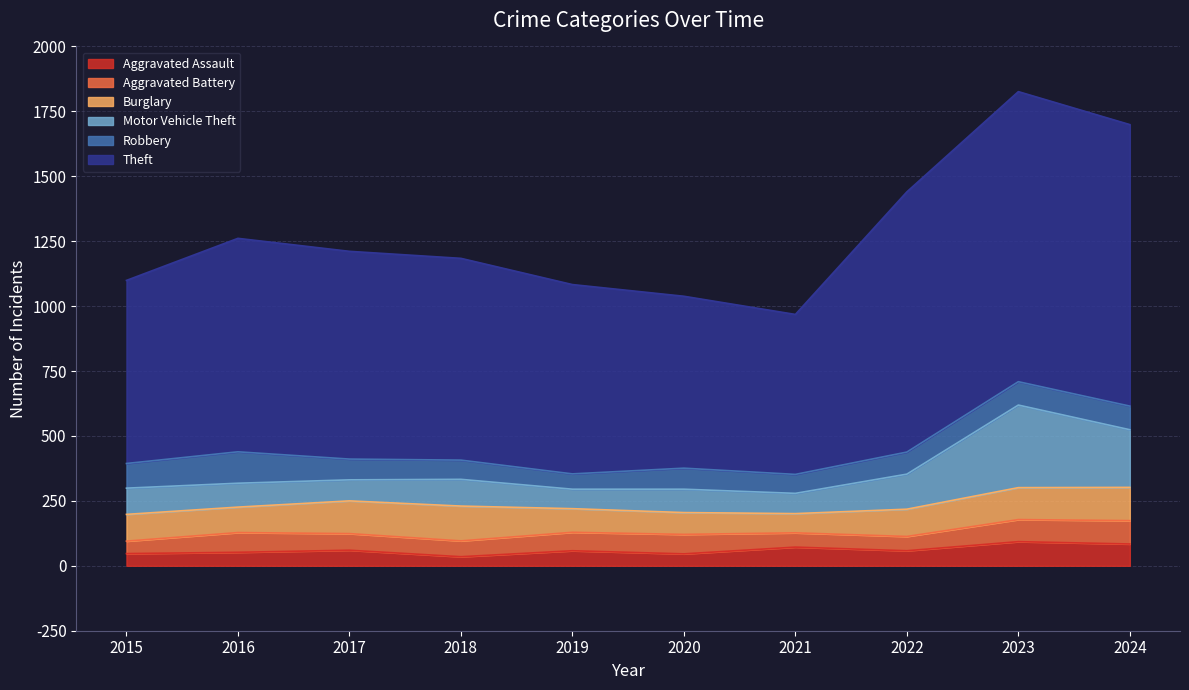

True or false: Motor Vehicle Theft and Aggravated Assault intersect in this chart.

False